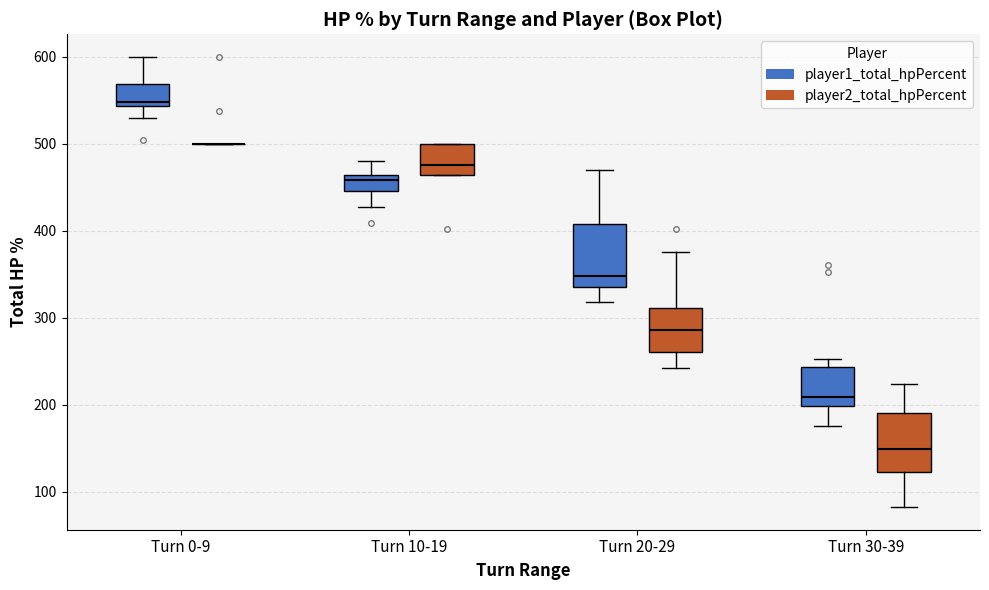

Where does the median line of the box for Turn 30-39 (player2_total_hpPercent) sit on the y-axis? The values are not printed on the chart, so give them approximately, as read against the axis.

150